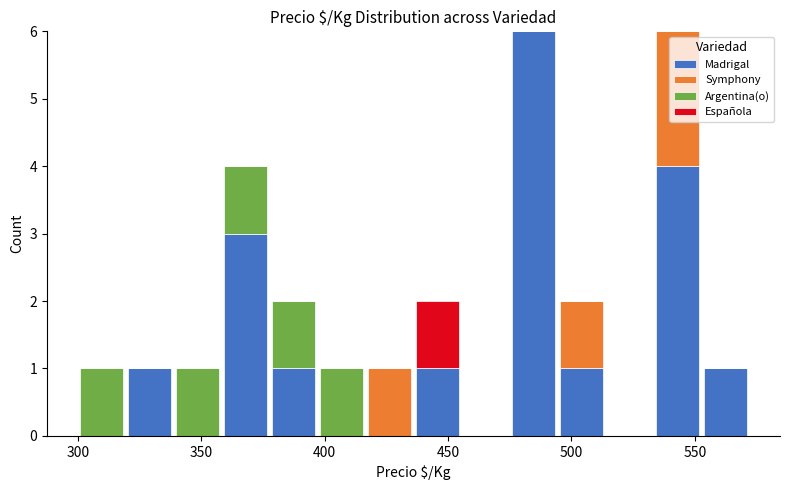

Are the bars grouped side by side (vs. stacked)?

No